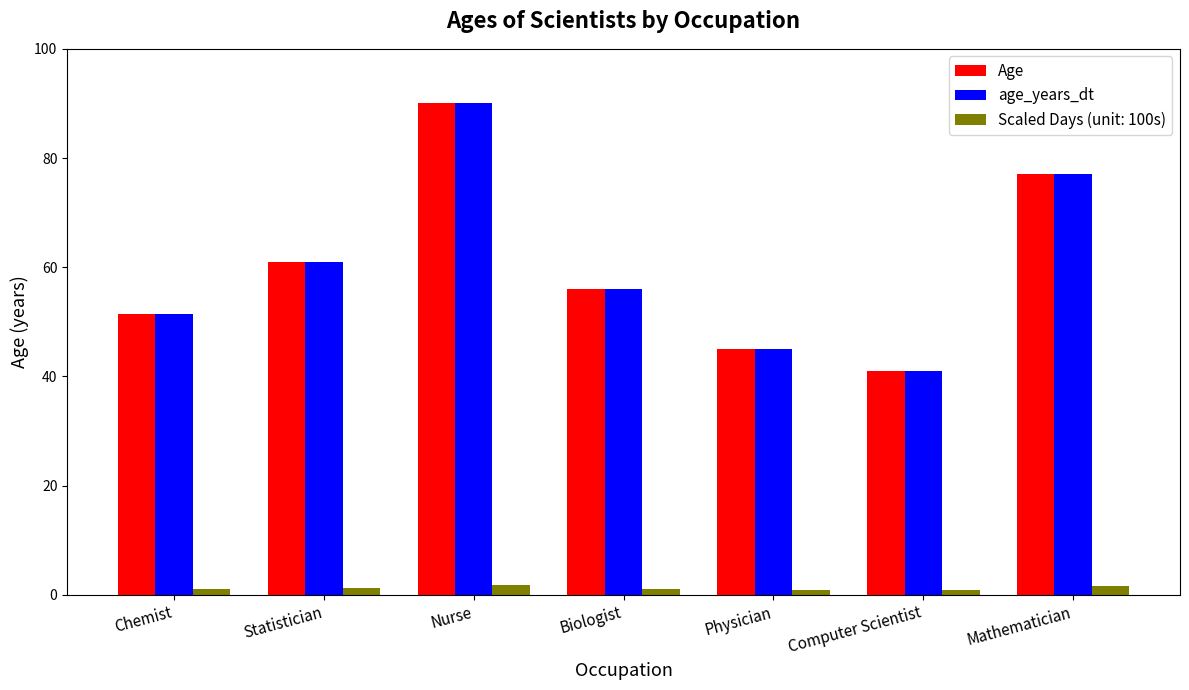

Rank the categories by Age value from lowest to highest.

Computer Scientist, Physician, Chemist, Biologist, Statistician, Mathematician, Nurse